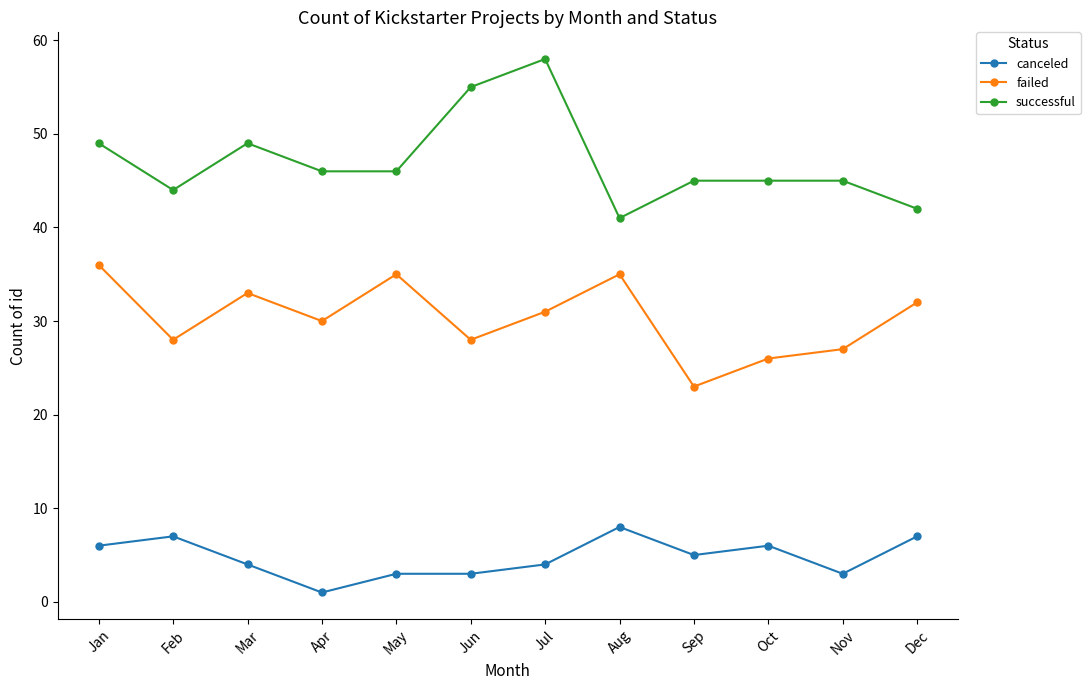

Read the successful value at Feb, to the nearest 10.

40